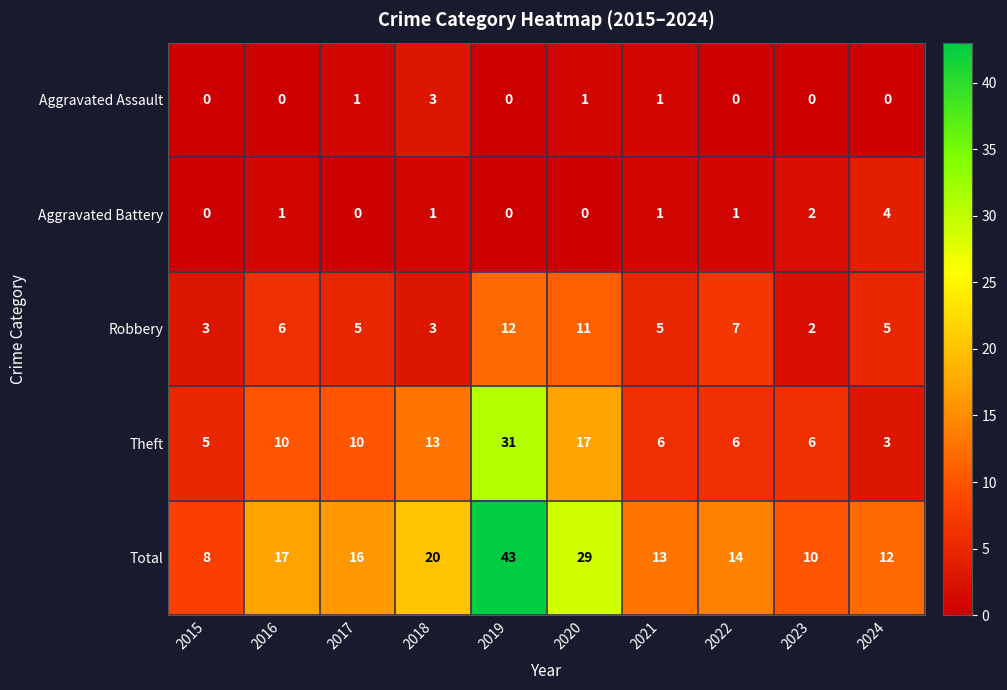

How many values in the Aggravated Battery series are below 1?

4